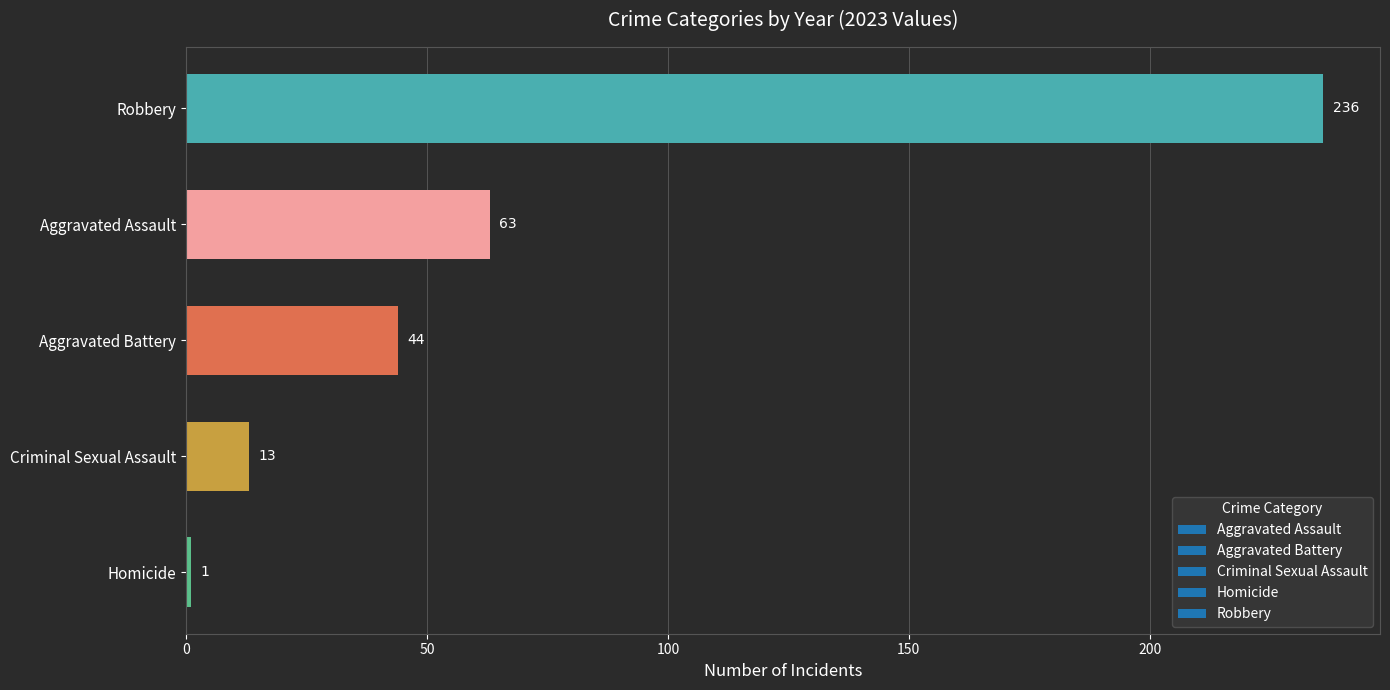

The chart shows a value of 13 at Criminal Sexual Assault. True or false?

True